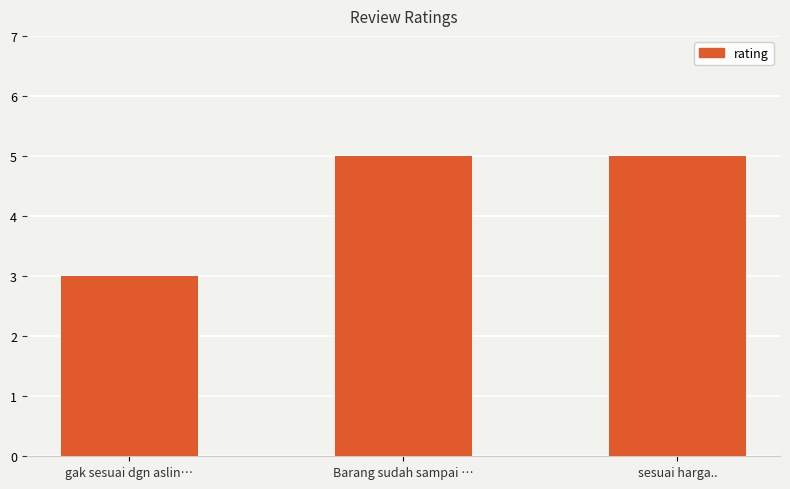

How many data points are less than 5?

1